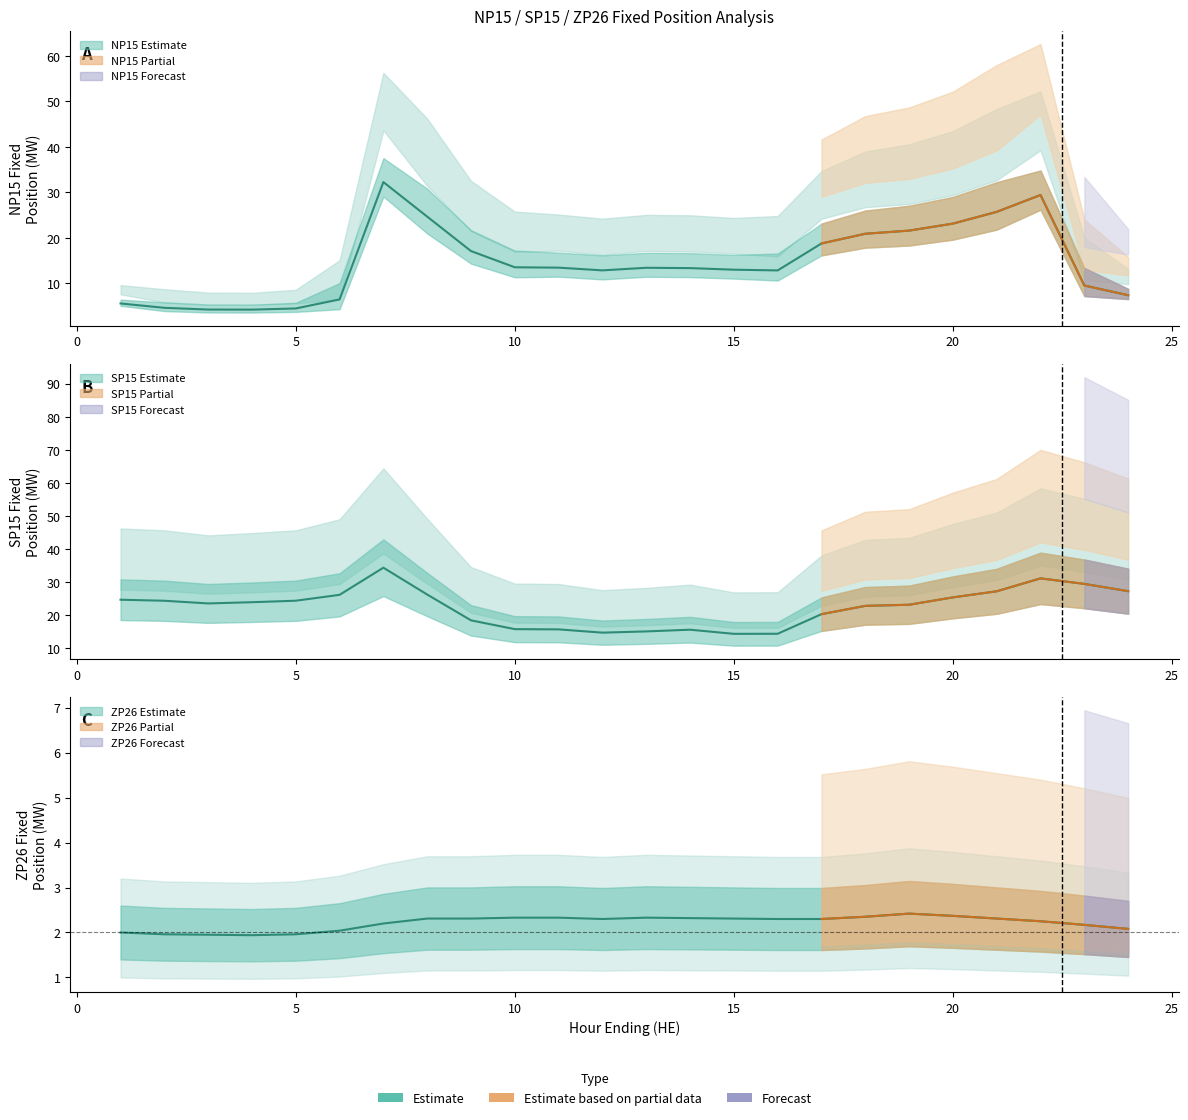

Reading left to right, list all the values displayed in this chart.

NP15 Fixed: 1=5.5	2=4.6	3=4.2	4=4.2	5=4.5	6=6.4	7=32.3	8=24.7	9=17.1	10=13.5	11=13.4	12=12.8	13=13.4	14=13.3	15=13.0	16=12.8	17=18.8	18=20.9	19=21.6	20=23.1	21=25.7	22=29.4	23=9.5	24=7.4
SP15 Fixed: 1=24.6	2=24.3	3=23.5	4=23.9	5=24.4	6=26.1	7=34.3	8=26.2	9=18.4	10=15.8	11=15.7	12=14.7	13=15.1	14=15.6	15=14.3	16=14.3	17=20.3	18=22.8	19=23.1	20=25.4	21=27.2	22=31.1	23=29.4	24=27.2
ZP26 Fixed: 1=2.0	2=2.0	3=1.9	4=1.9	5=2.0	6=2.0	7=2.2	8=2.3	9=2.3	10=2.3	11=2.3	12=2.3	13=2.3	14=2.3	15=2.3	16=2.3	17=2.3	18=2.4	19=2.4	20=2.4	21=2.3	22=2.2	23=2.2	24=2.1